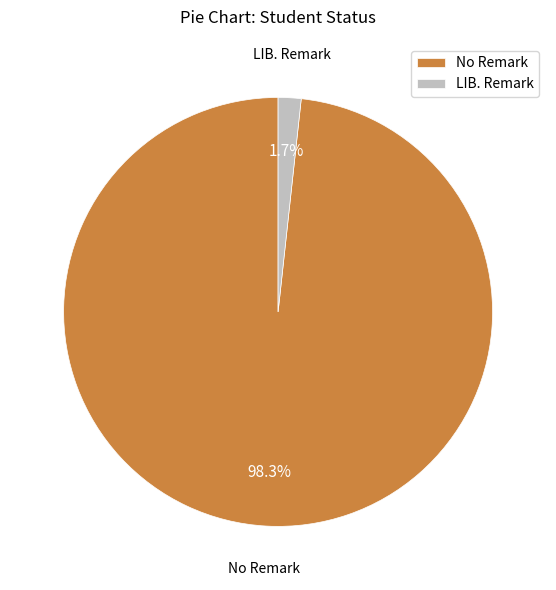

To the nearest percent, what is the difference between the largest and smallest slice percentages?

97%